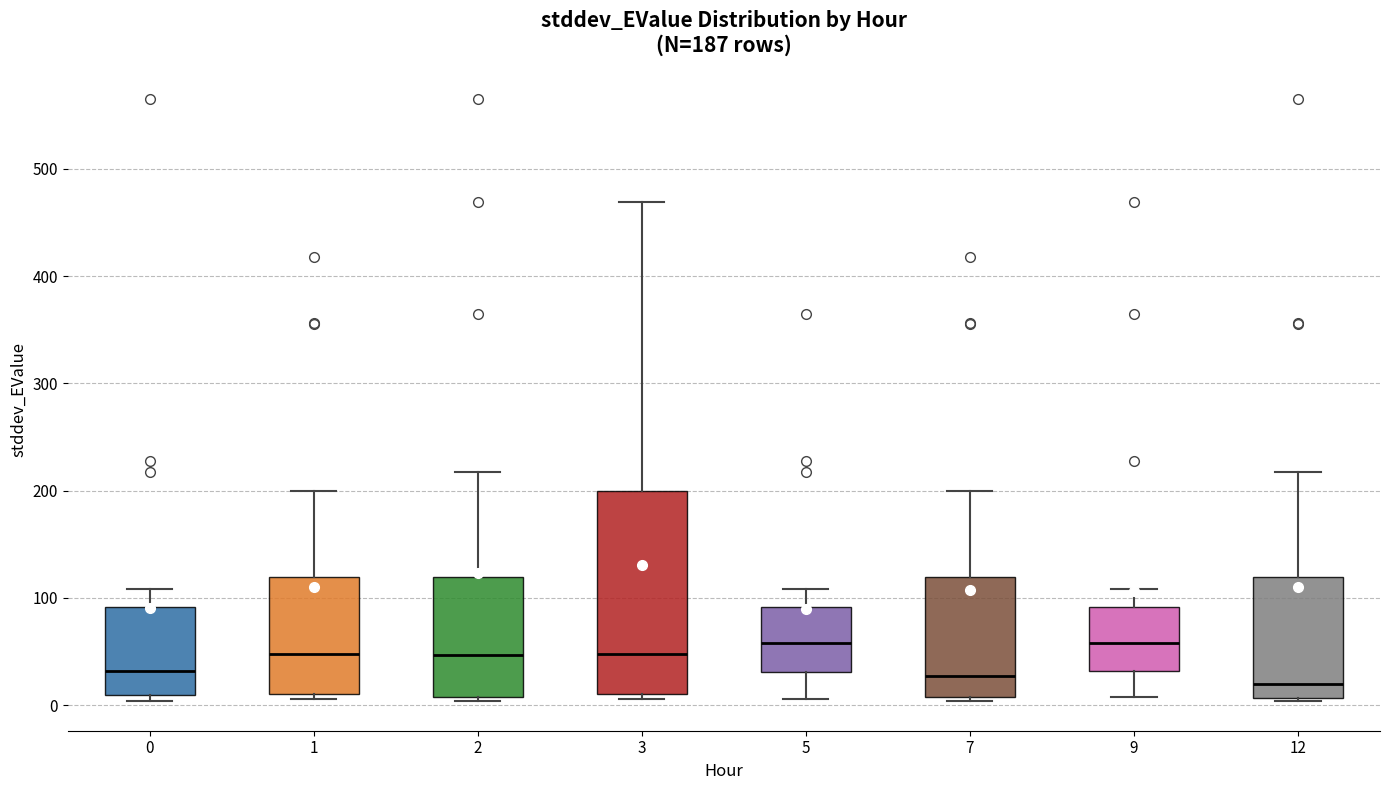

Comparing the boxes themselves (not the whiskers), which one is the tallest?

3